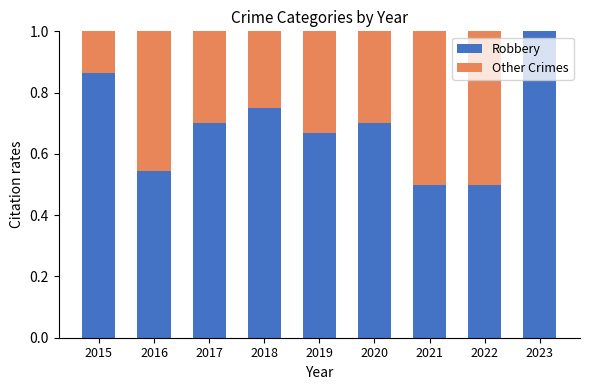

At which label does Robbery reach its peak?

2023